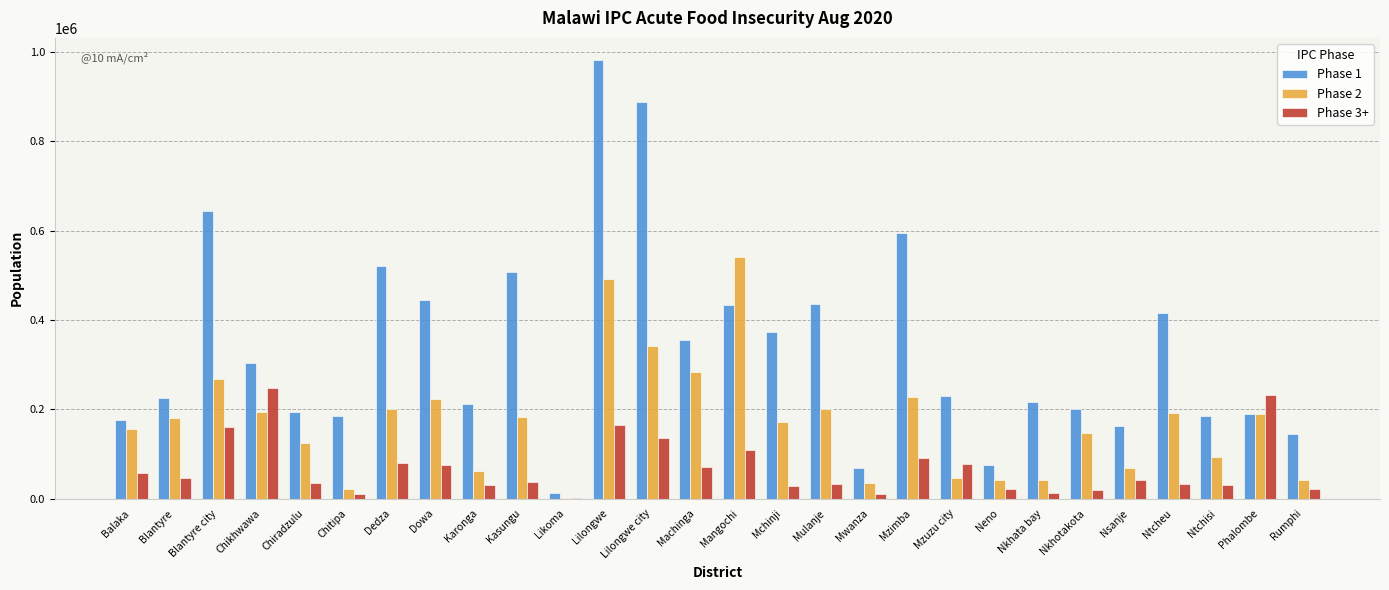

At which label does Phase 1 reach its peak?

Lilongwe